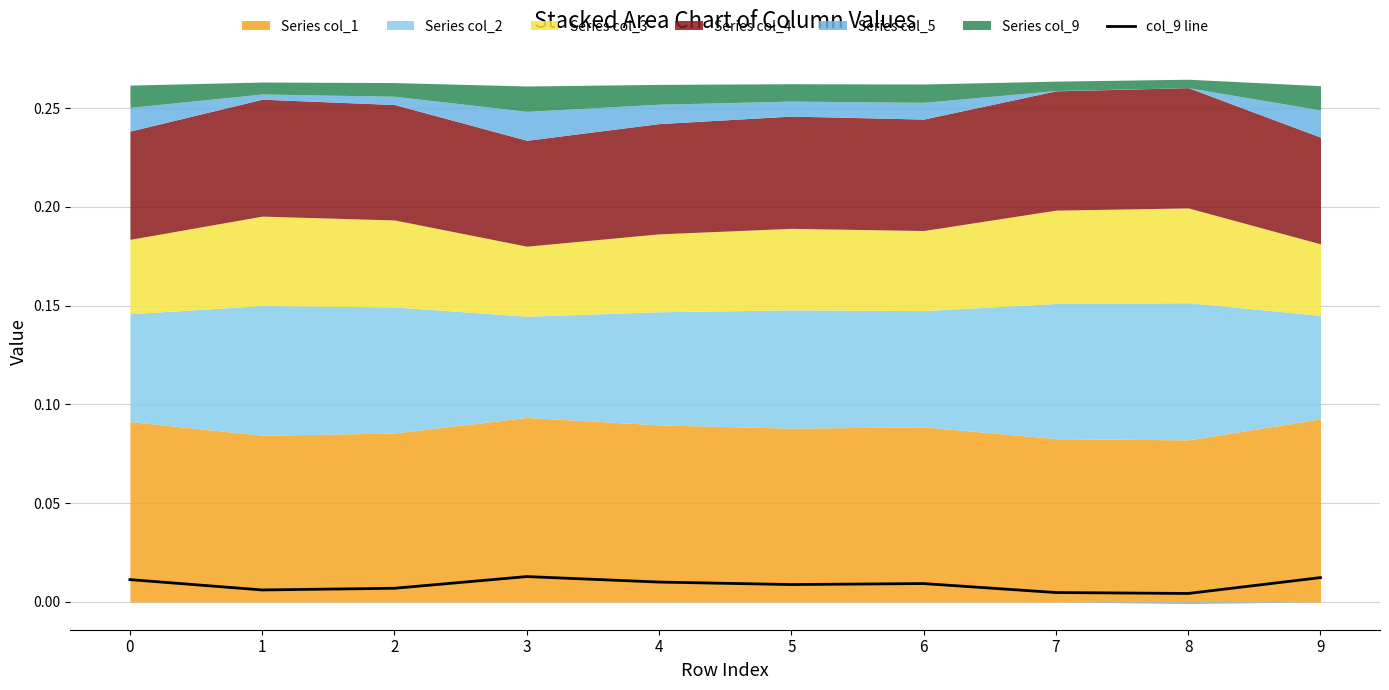

Rank the categories by value from highest to lowest.

3, 9, 0, 4, 6, 5, 2, 1, 7, 8